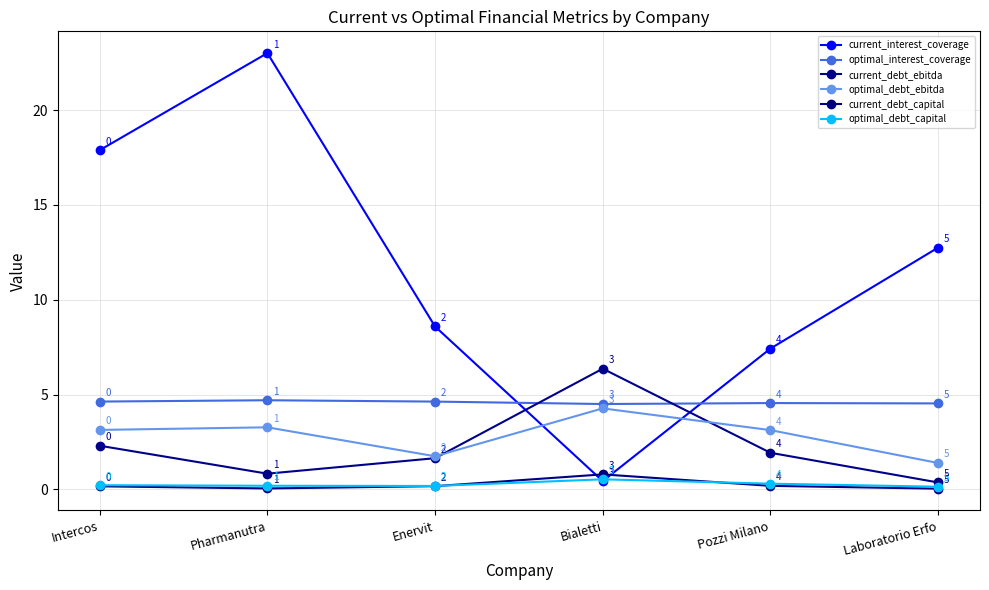

How many interior local peaks does the current_debt_ebitda series have?

1